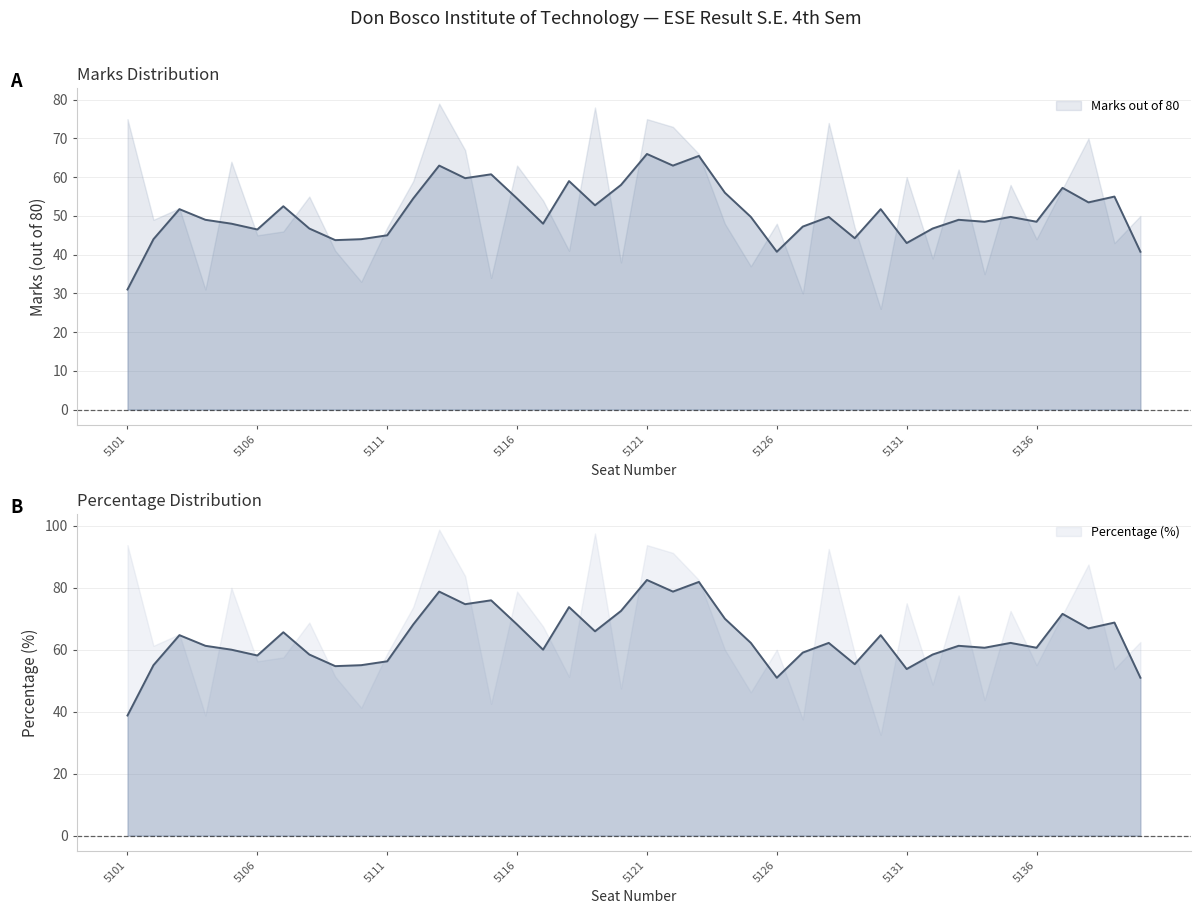

Reading right to left, transcribe all the data shown in this chart.

Marks out of 80: 5140=50.0	5139=43.0	5138=70.0	5137=57.0	5136=44.0	5135=58.0	5134=35.0	5133=62.0	5132=39.0	5131=60.0	5130=26.0	5129=47.0	5128=74.0	5127=30.0	5126=48.0	5125=37.0	5124=48.0	5123=66.0	5122=73.0	5121=75.0	5120=38.0	5119=78.0	5118=41.0	5117=54.0	5116=63.0	5115=34.0	5114=67.0	5113=79.0	5112=59.0	5111=47.0	5110=33.0	5109=41.0	5108=55.0	5107=46.0	5106=45.0	5105=64.0	5104=31.0	5103=52.0	5102=49.0	5101=75.0
Percentage: 5140=62.5	5139=53.8	5138=87.5	5137=71.2	5136=55.0	5135=72.5	5134=43.8	5133=77.5	5132=48.8	5131=75.0	5130=32.5	5129=58.8	5128=92.5	5127=37.5	5126=60.0	5125=46.2	5124=60.0	5123=82.5	5122=91.2	5121=93.8	5120=47.5	5119=97.5	5118=51.2	5117=67.5	5116=78.8	5115=42.5	5114=83.8	5113=98.8	5112=73.8	5111=58.8	5110=41.2	5109=51.2	5108=68.8	5107=57.5	5106=56.2	5105=80.0	5104=38.8	5103=65.0	5102=61.2	5101=93.8